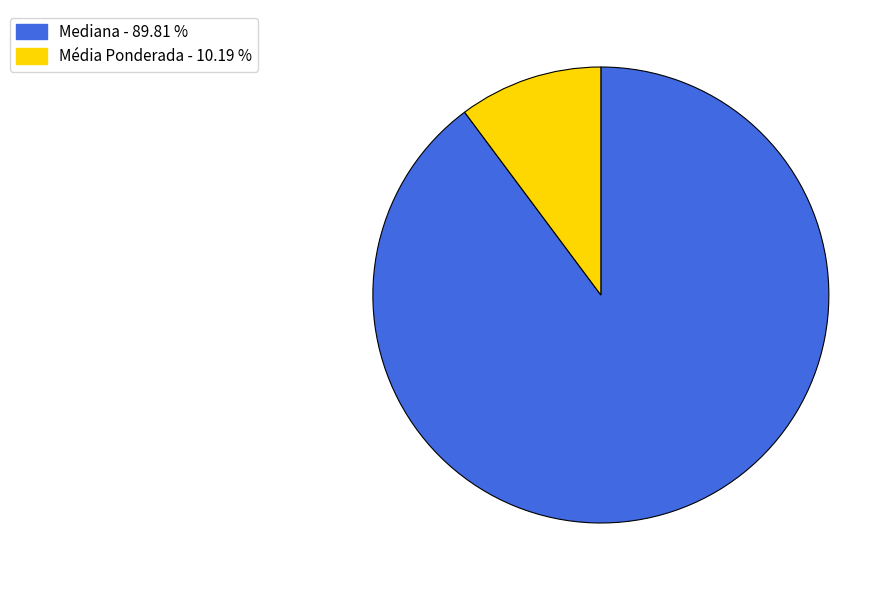

Does any single category account for the majority?

Yes